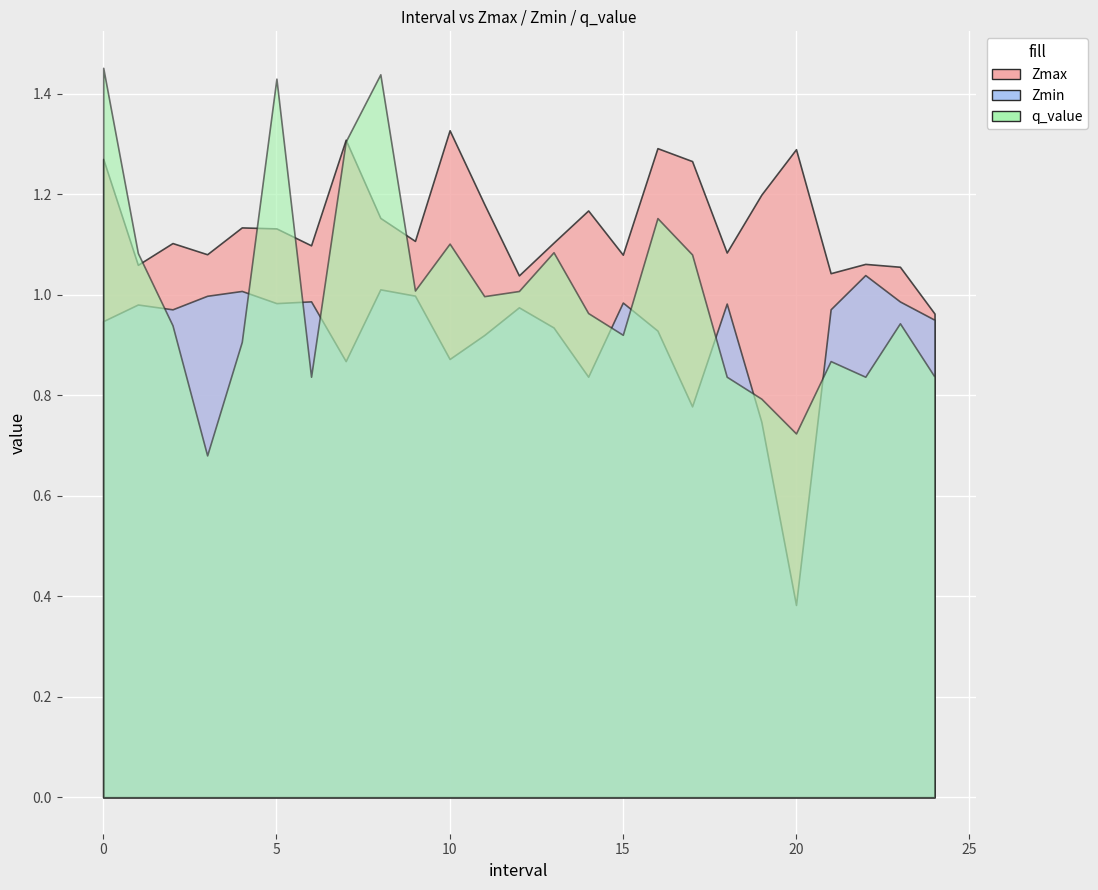

What is the maximum value shown in the chart?

1.5